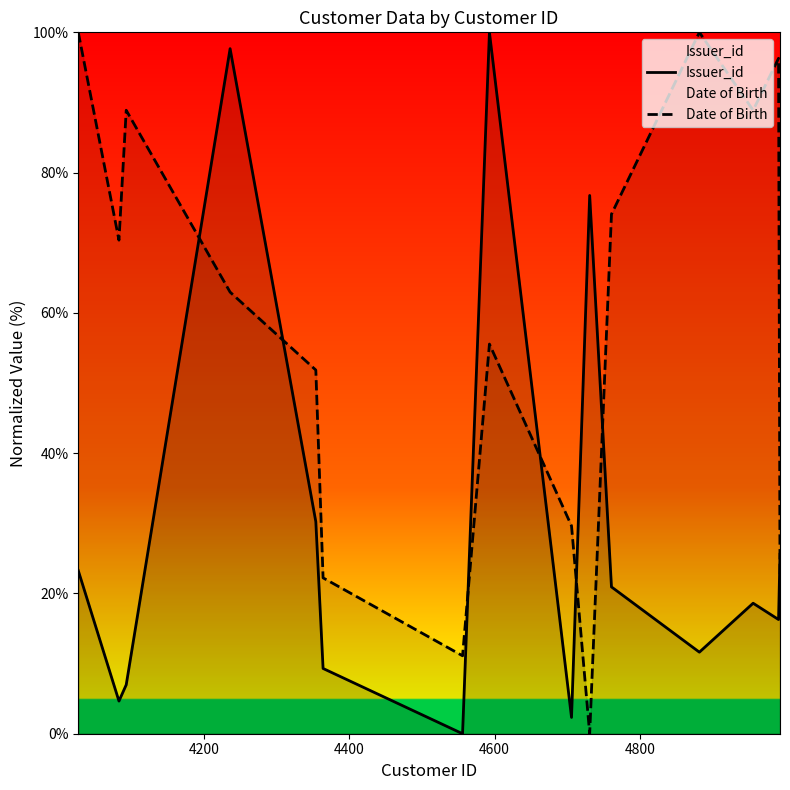

What is the difference between the maximum and minimum values in the Issuer_id series?

100.0